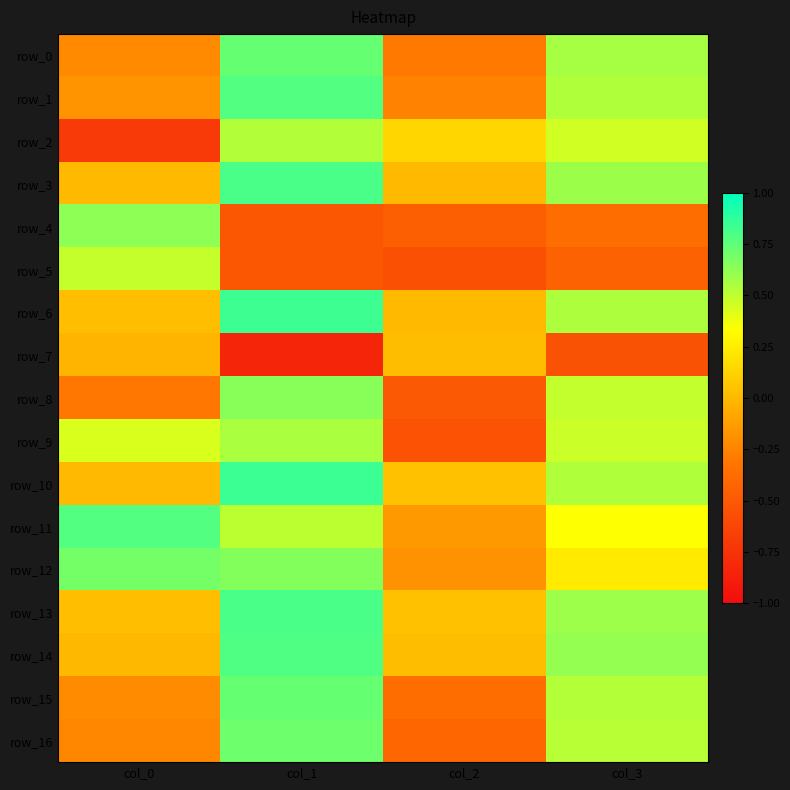

Between col_0 and col_1, which is larger?

col_1